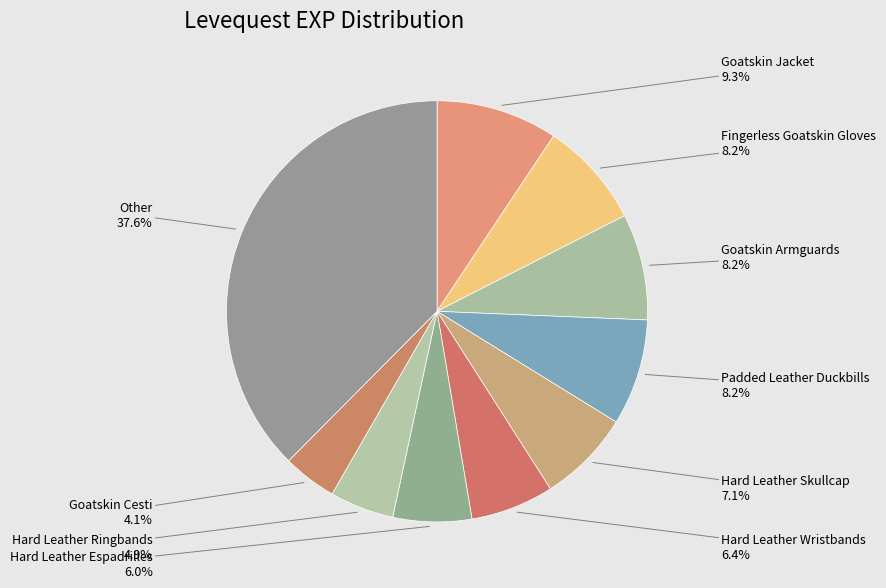

Is it true that Hard Leather Ringbands is 5% of the pie?

True